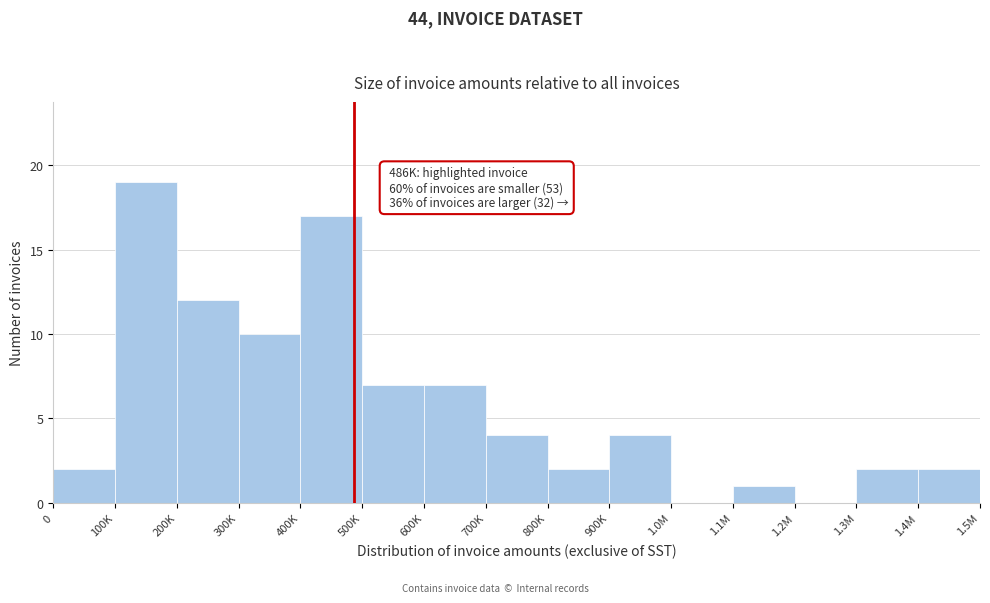

Reading left to right, list all the values displayed in this chart.

0=2	100K=19	200K=12	300K=10	400K=17	500K=7	600K=7	700K=4	800K=2	900K=4	1.0M=0	1.1M=1	1.2M=0	1.3M=2	1.4M=2